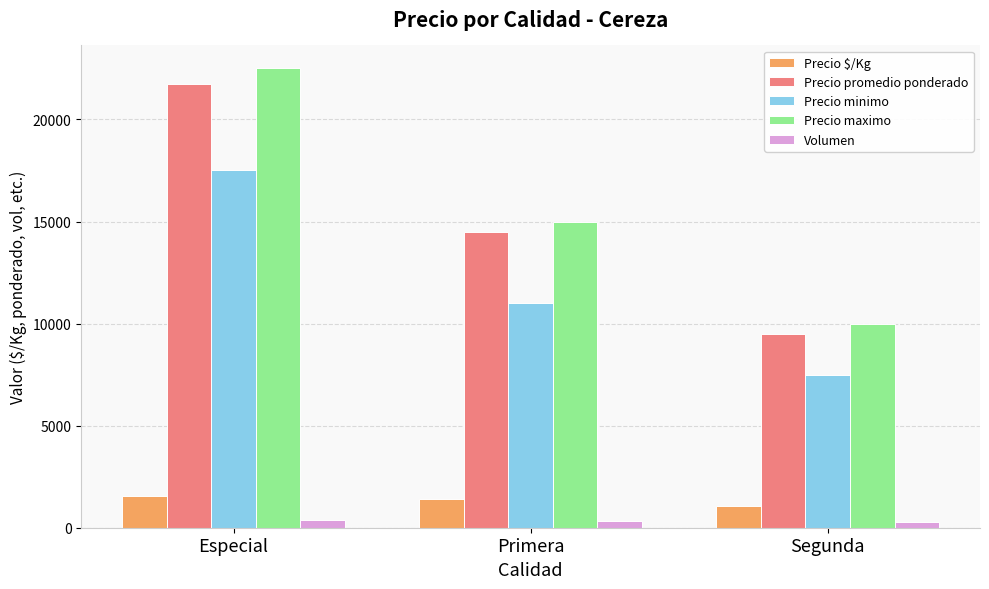

The Precio promedio ponderado series shows 2781 at Segunda. True or false?

False